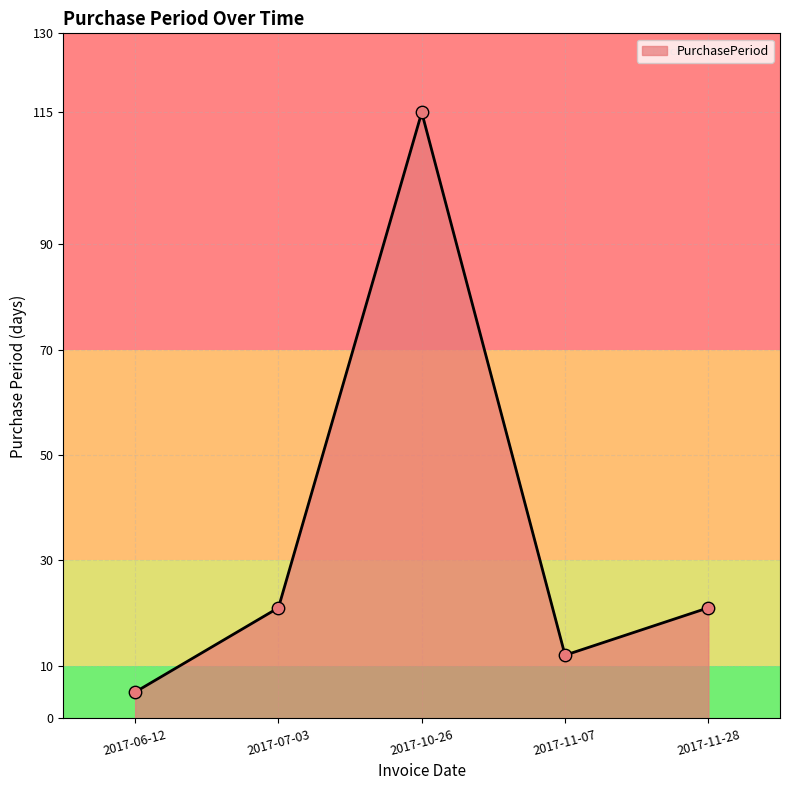

Which has a higher value, 2017-11-07 or 2017-11-28?

2017-11-28